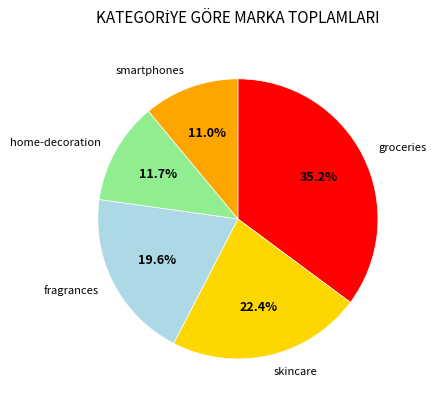

What percentage is NOT represented by smartphones?

89.0%